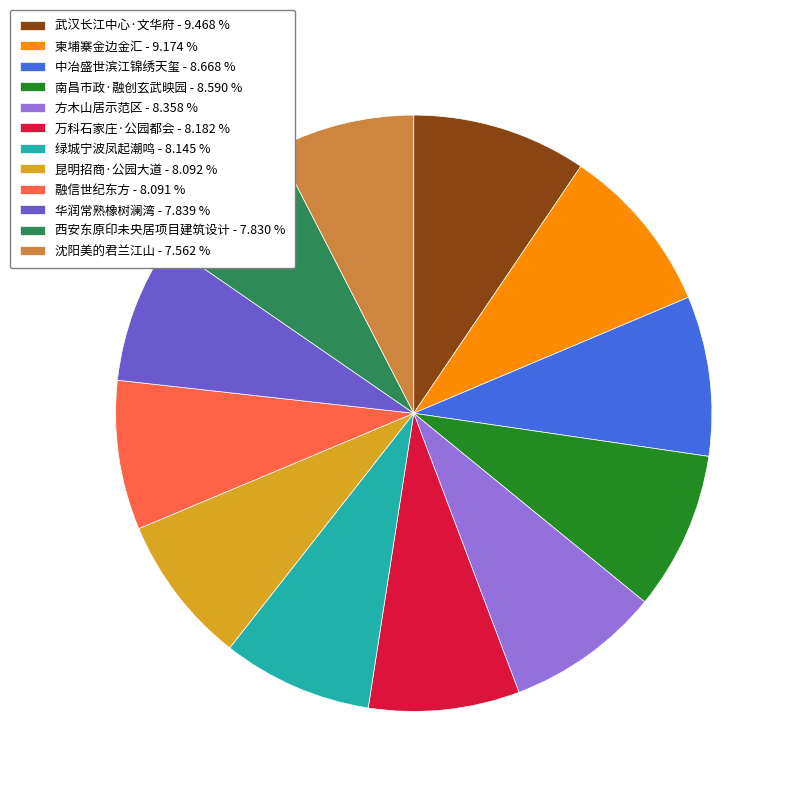

Does 融信世纪东方 account for over 50% of the chart?

No